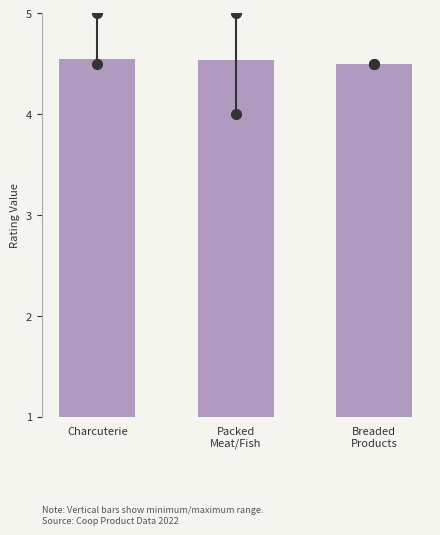

Count the values in the range 4 to 5.

3